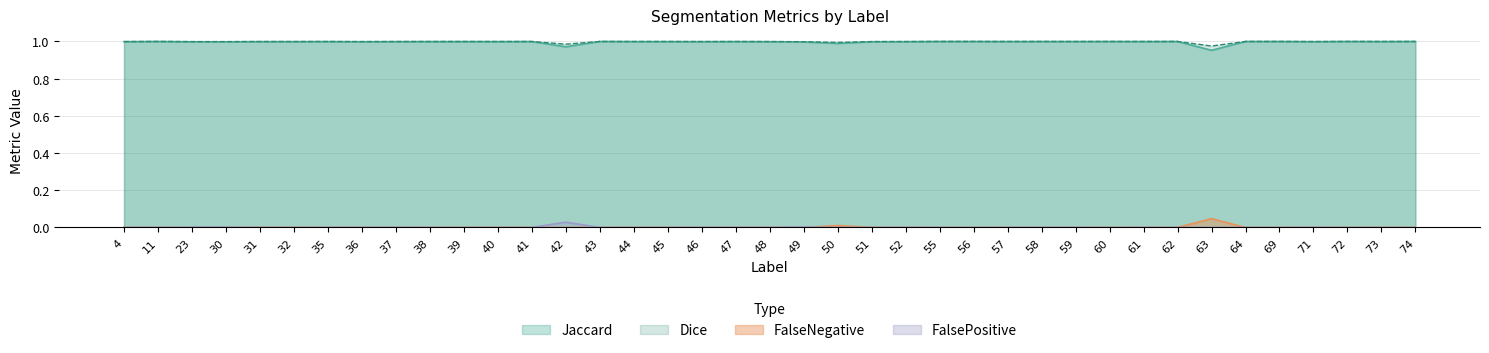

How many values in FalseNegative are above zero?

22